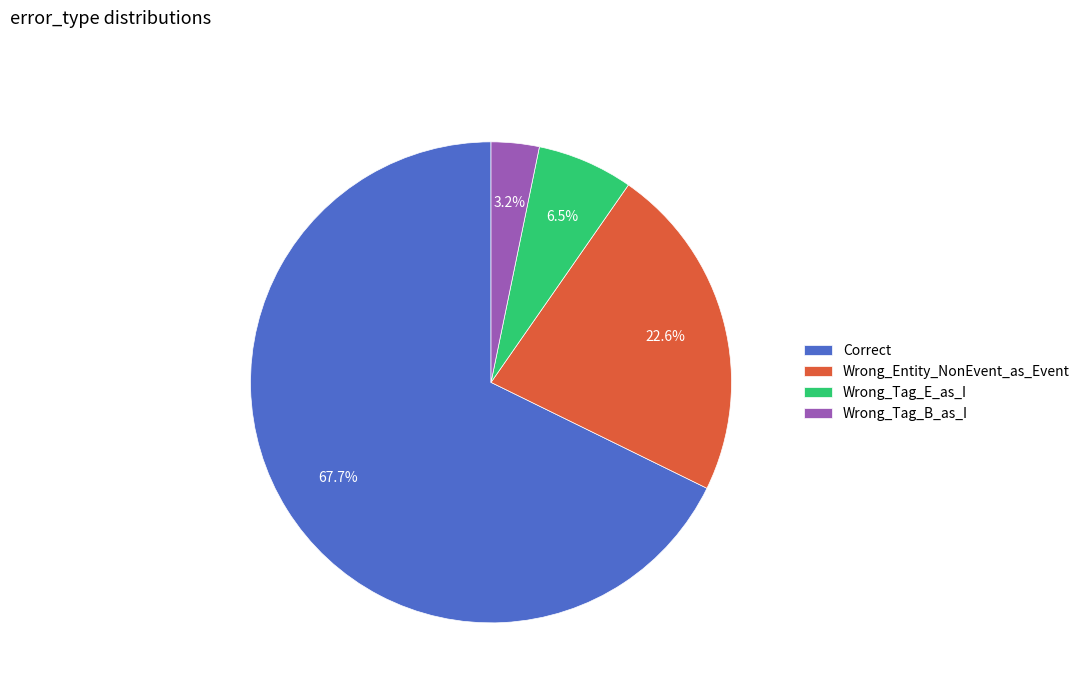

What percentage is NOT represented by Wrong_Entity_NonEvent_as_Event?

77.4%